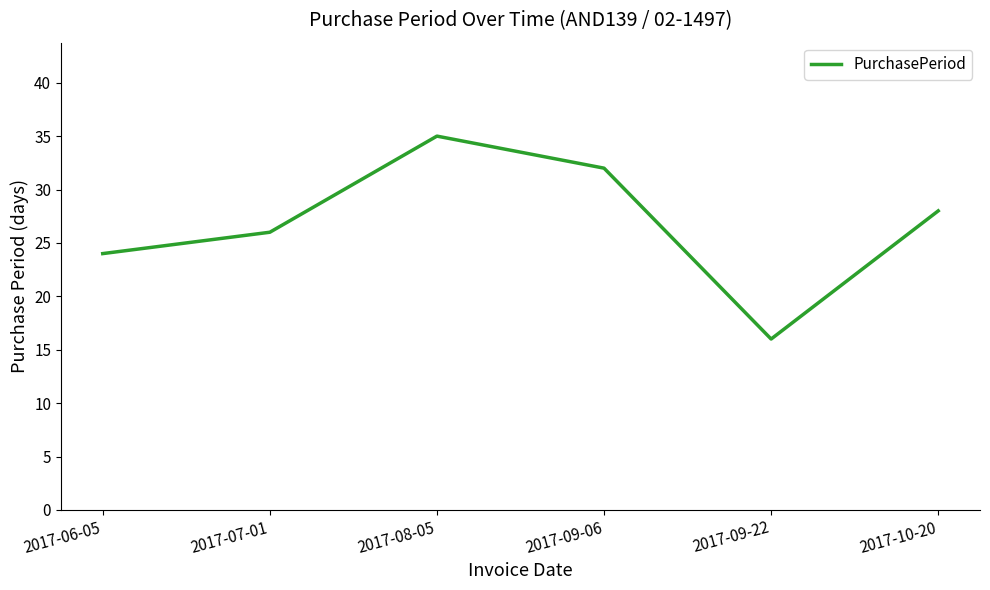

Which label corresponds to the largest value in the chart?

2017-08-05